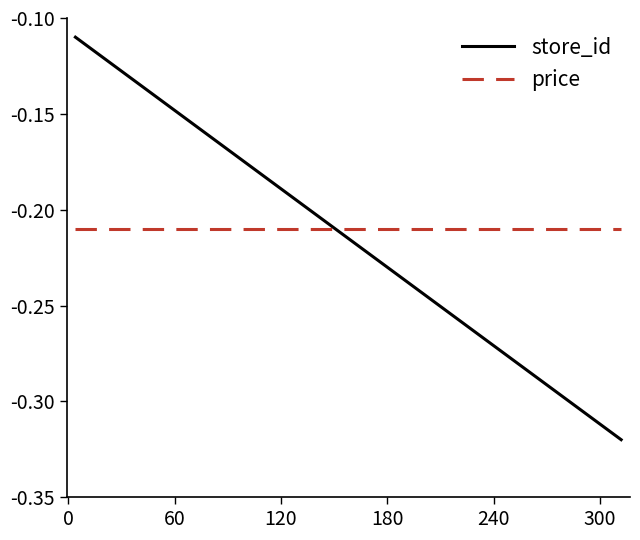

List the series in order of their peak value, lowest first.

price, store_id